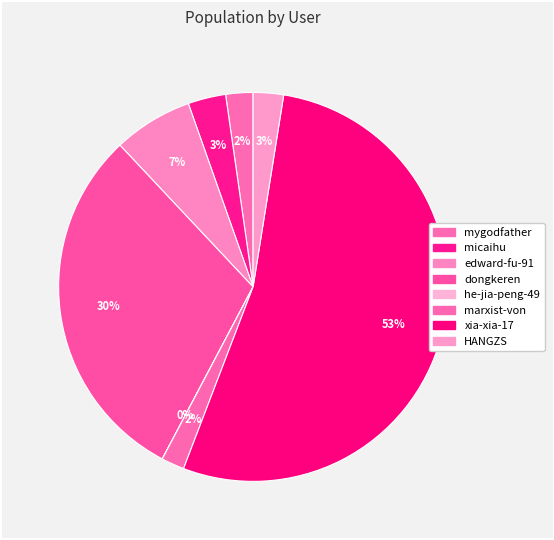

To the nearest percent, what portion does micaihu represent?

3%